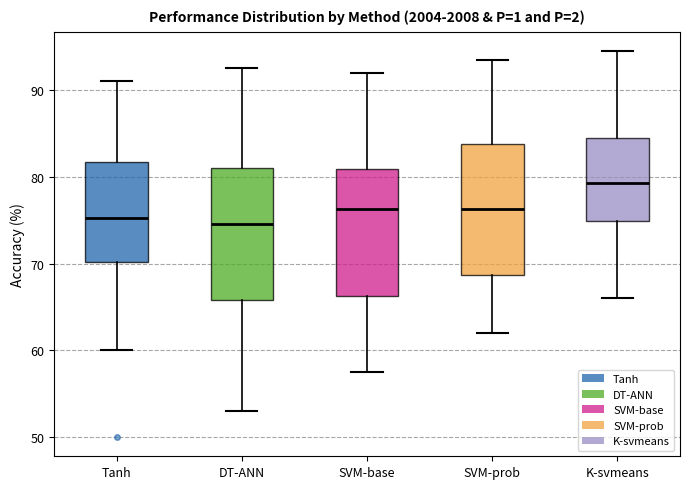

Reading left to right, read every box against the y-axis: the position of its median line, the range the box covers, and the ends of its whiskers. The values are not printed on the chart, so give them approximately, as read against the axis.

Tanh: median 75, box 70 to 82, whiskers 60 to 91
DT-ANN: median 75, box 66 to 81, whiskers 53 to 93
SVM-base: median 76, box 66 to 81, whiskers 58 to 92
SVM-prob: median 76, box 69 to 84, whiskers 62 to 94
K-svmeans: median 79, box 75 to 85, whiskers 66 to 95